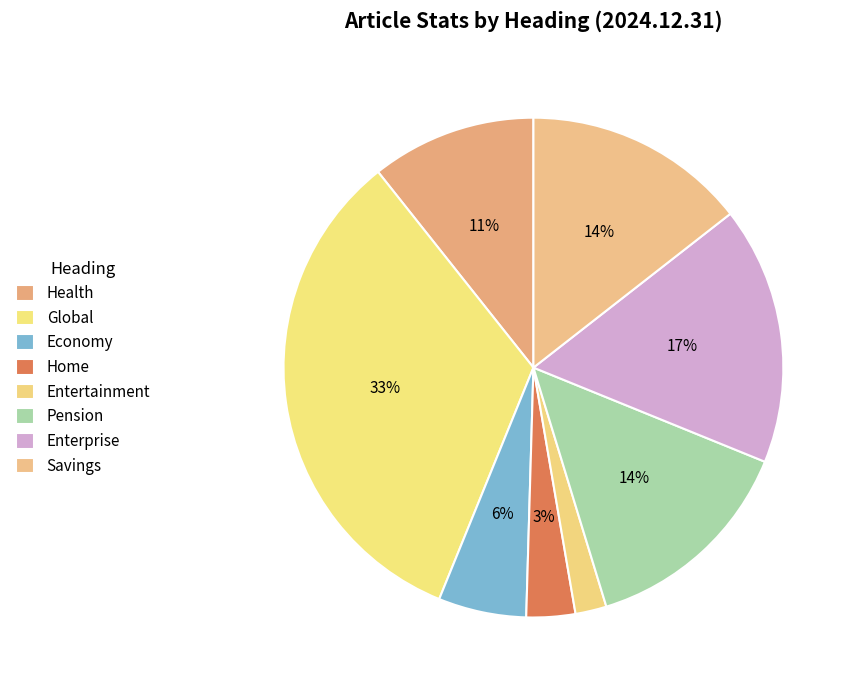

Count the number of slices in the pie.

8